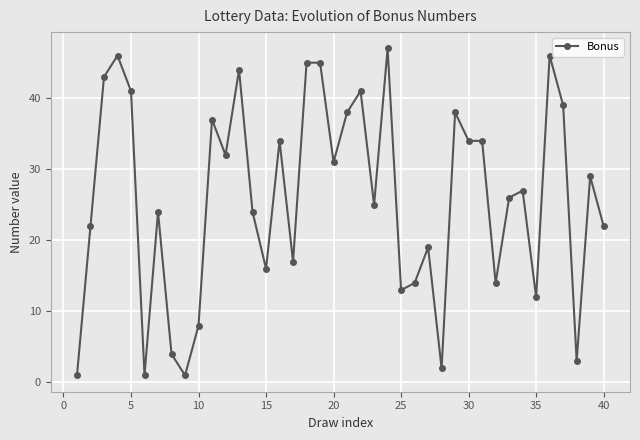

What is the value of the 36th point from the left?

46